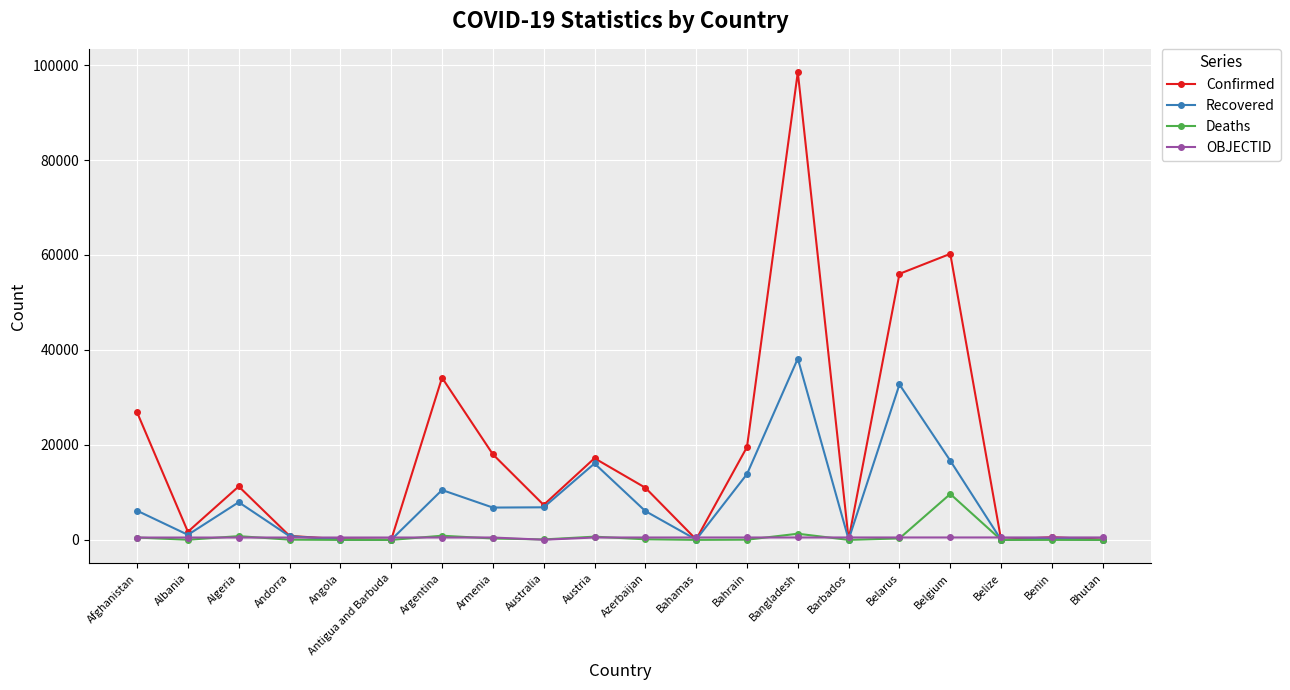

Where is the first local minimum for Confirmed?

Albania